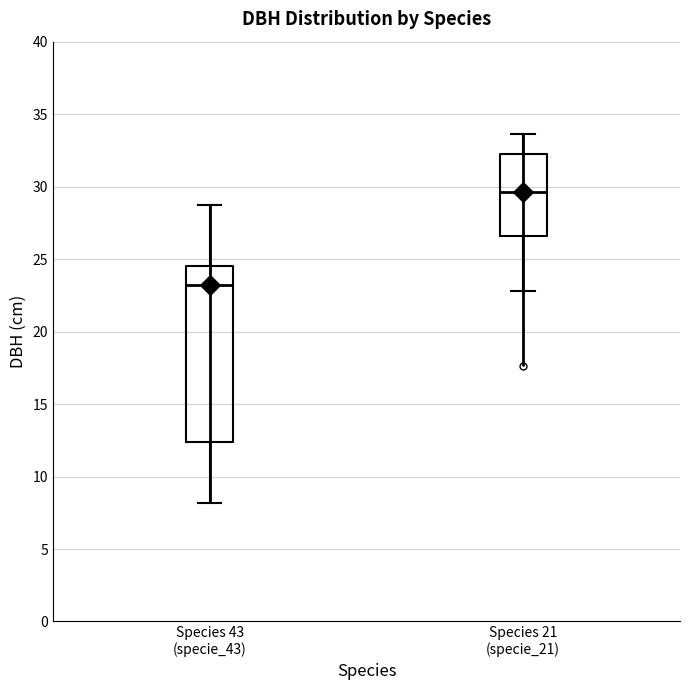

Reading left to right, transcribe this box plot: for each box, give where its median line is, the range the box spans, and where its two whiskers end, as read against the y-axis. The values are not printed on the chart, so give them approximately, as read against the axis.

Species 43 (specie_43): median 23.0, box 12.5 to 24.5, whiskers 8.0 to 29.0
Species 21 (specie_21): median 29.5, box 26.5 to 32.5, whiskers 23.0 to 33.5